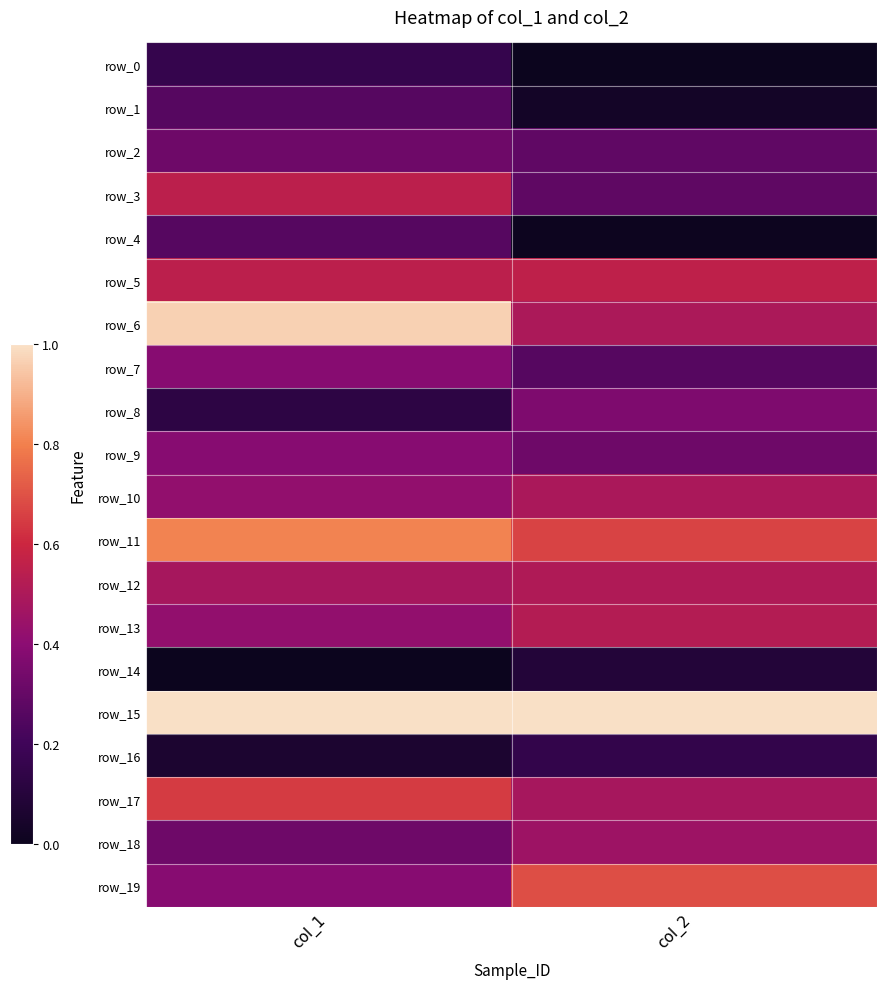

The value of row_15 at col_1 is 1.0. True or false?

True